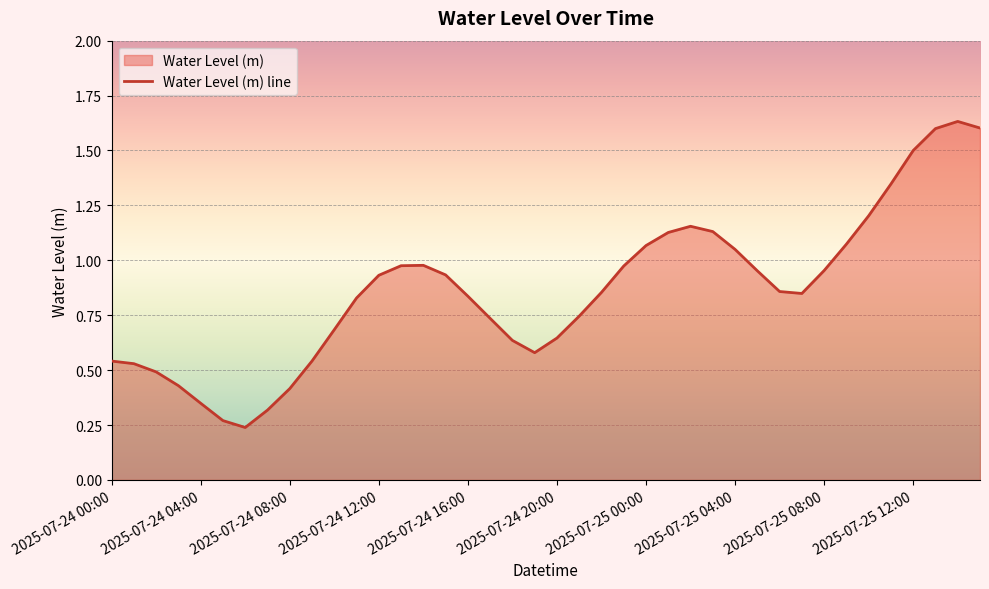

Read the value at 15.

0.9